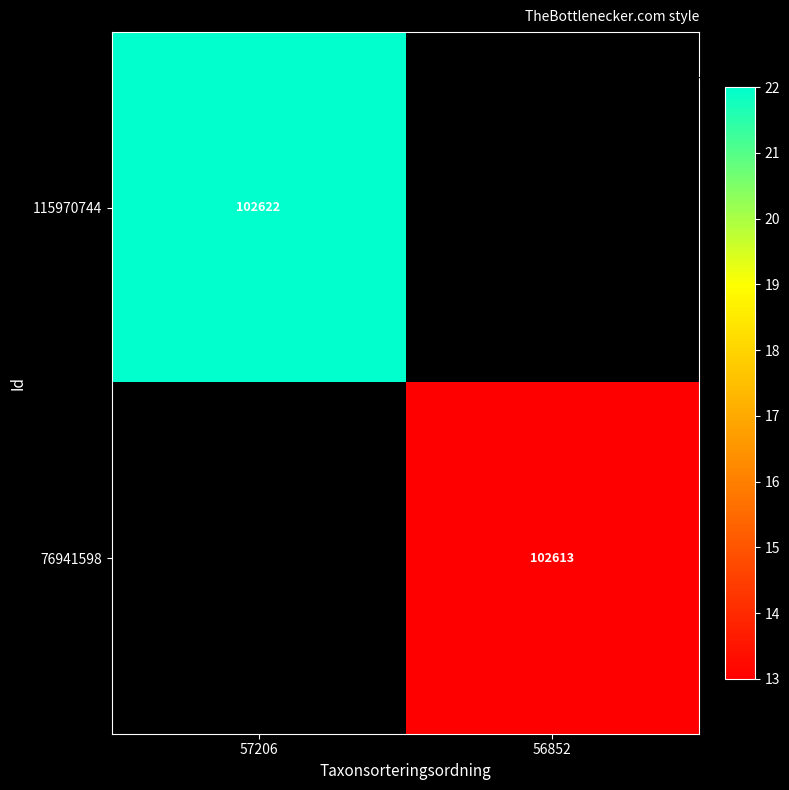

True or false: 76941598 has a value of 102613 at 56852.

True